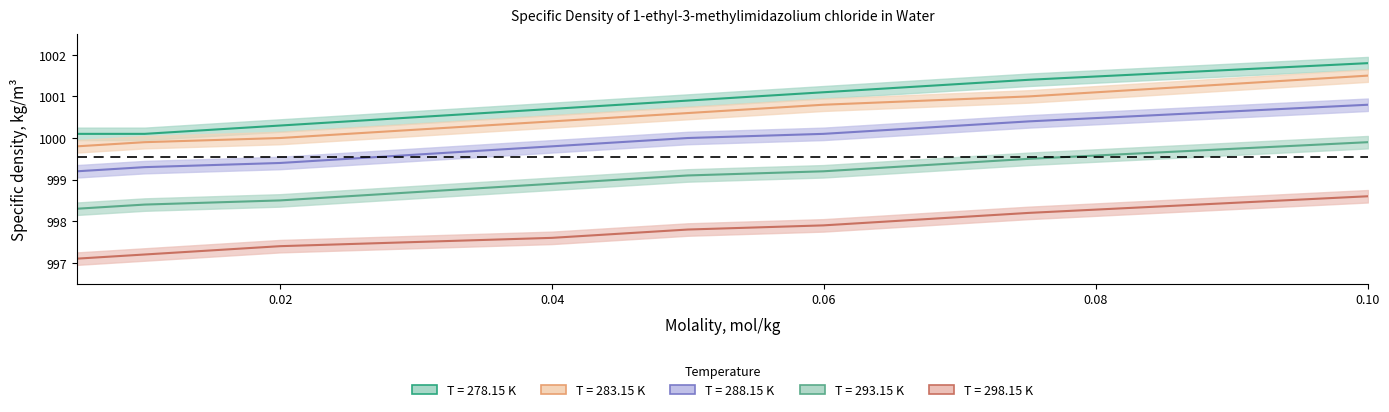

How many data points does each series have?

9